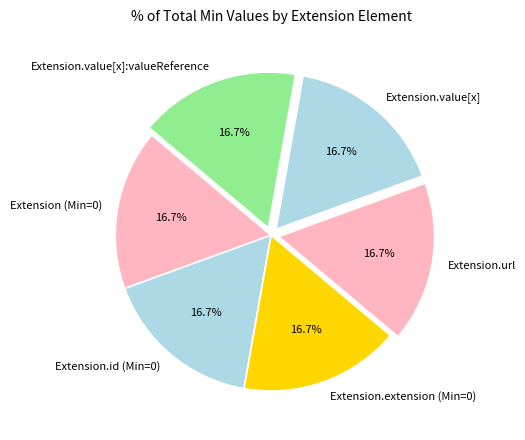

How many segments does this pie chart have?

6